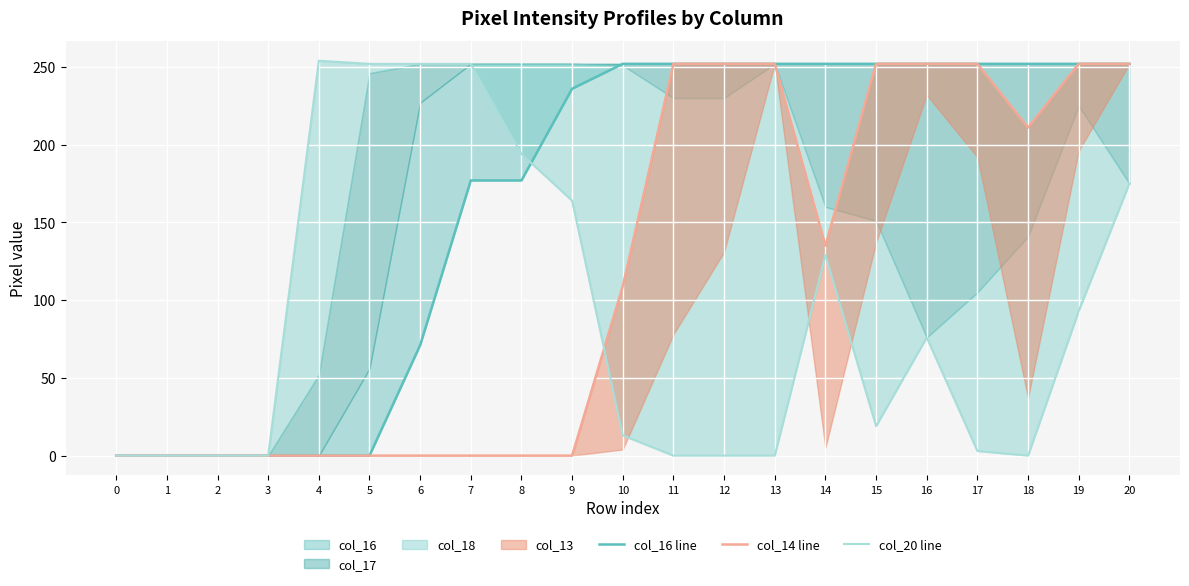

Is the value of col_20 line at 10 greater than the value of col_16 line at 1?

Yes